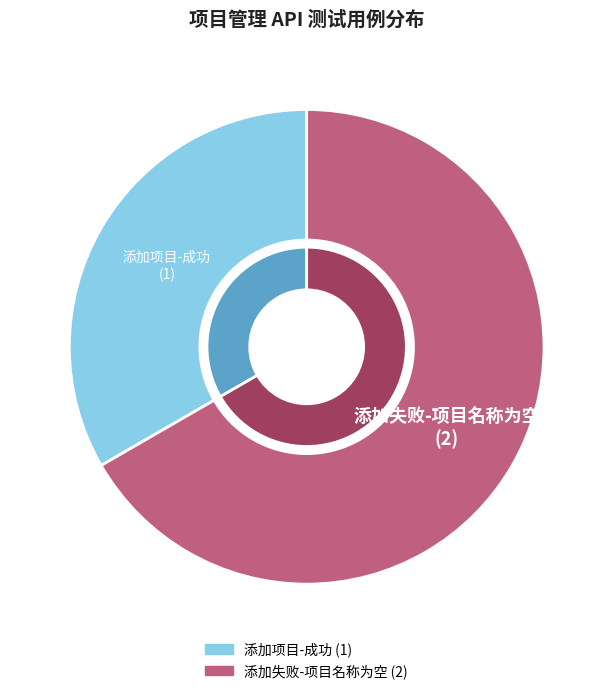

What is the total percentage of 添加项目-成功 and 添加失败-项目名称为空?

100.0%